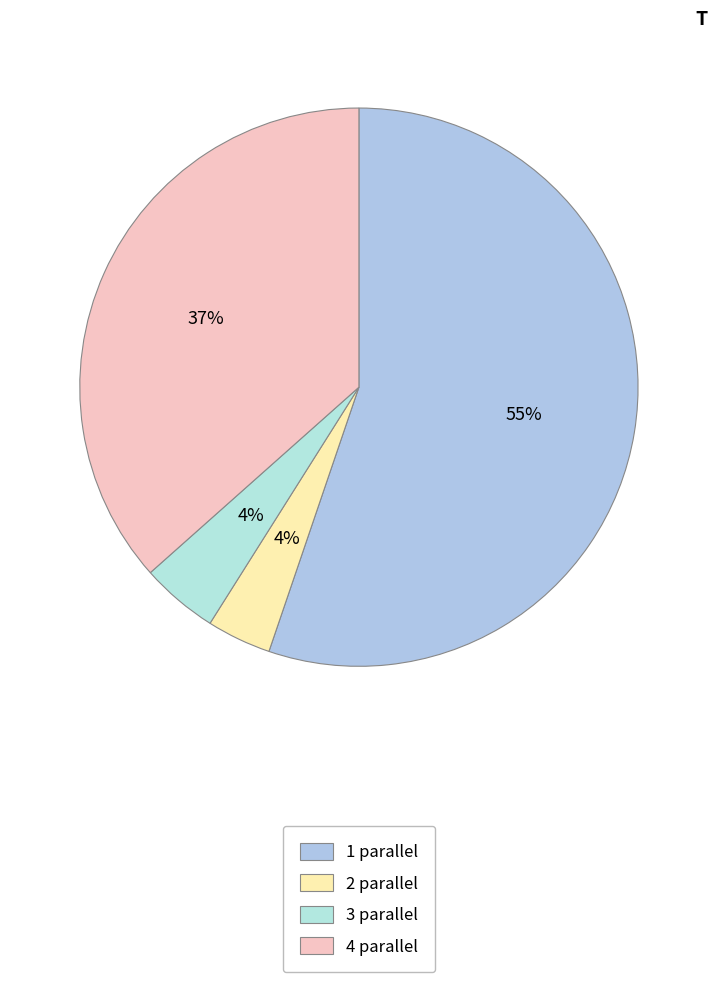

Is 1 the majority of the pie?

Yes